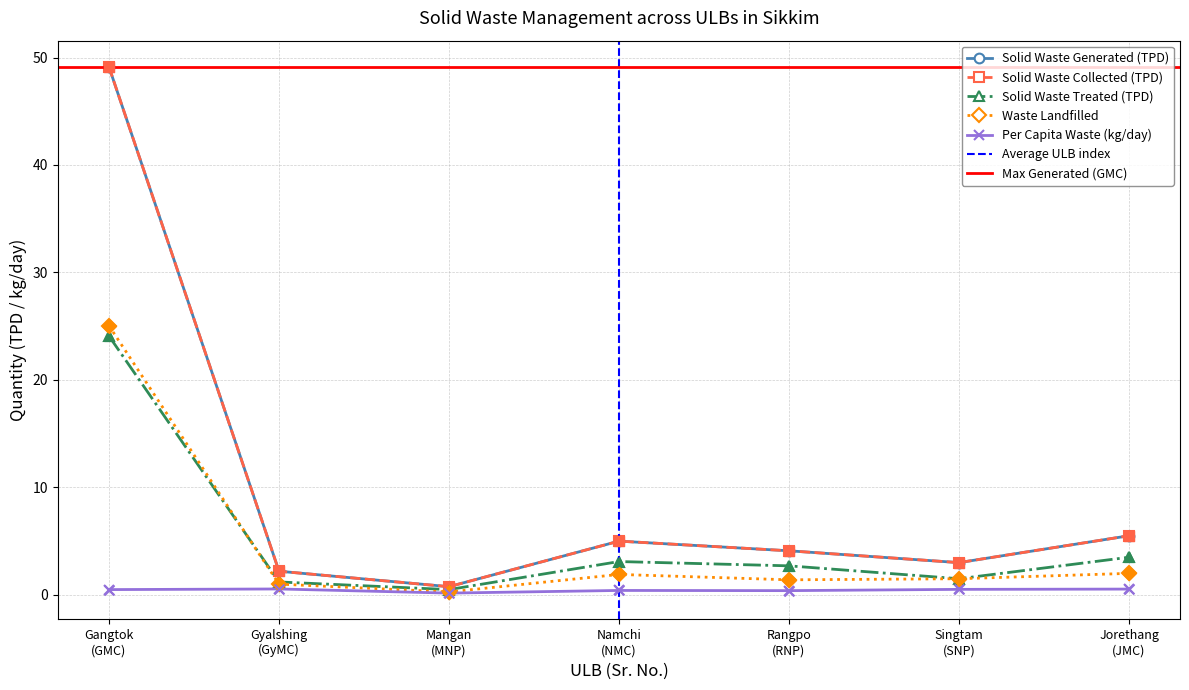

Is the value of Waste Landfilled at Singtam
(SNP) greater than the value of Solid Waste Collected (TPD) at Jorethang
(JMC)?

No